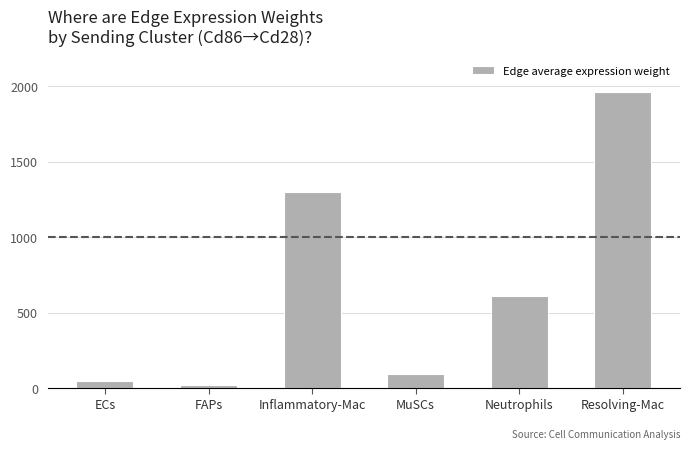

Count the number of values greater than 607.

3